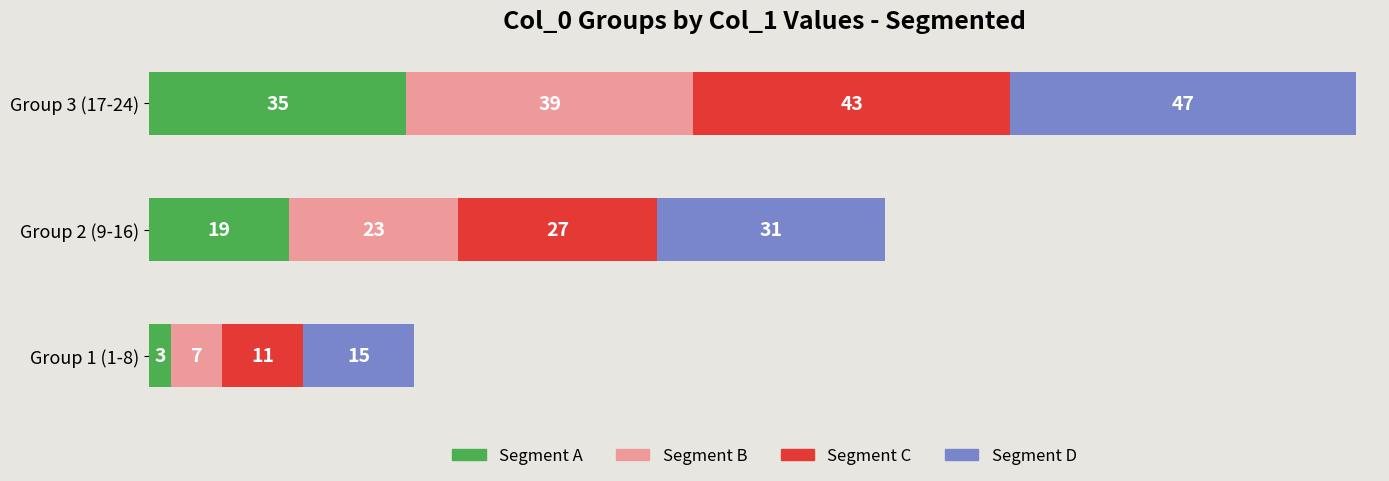

The Segment A series shows 3 at Group 1 (1-8). True or false?

True